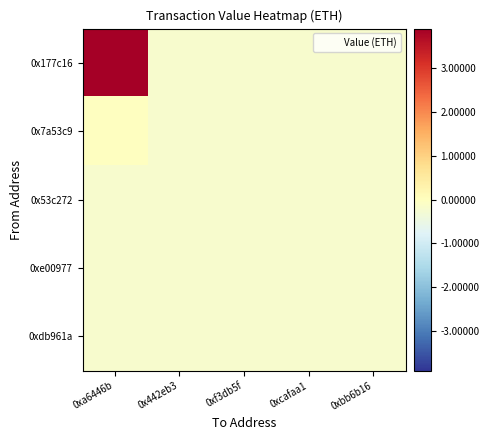

List the series in order of their peak value, highest first.

0x177c16, 0x7a53c9, 0xdb961a, 0x53c272, 0xe00977